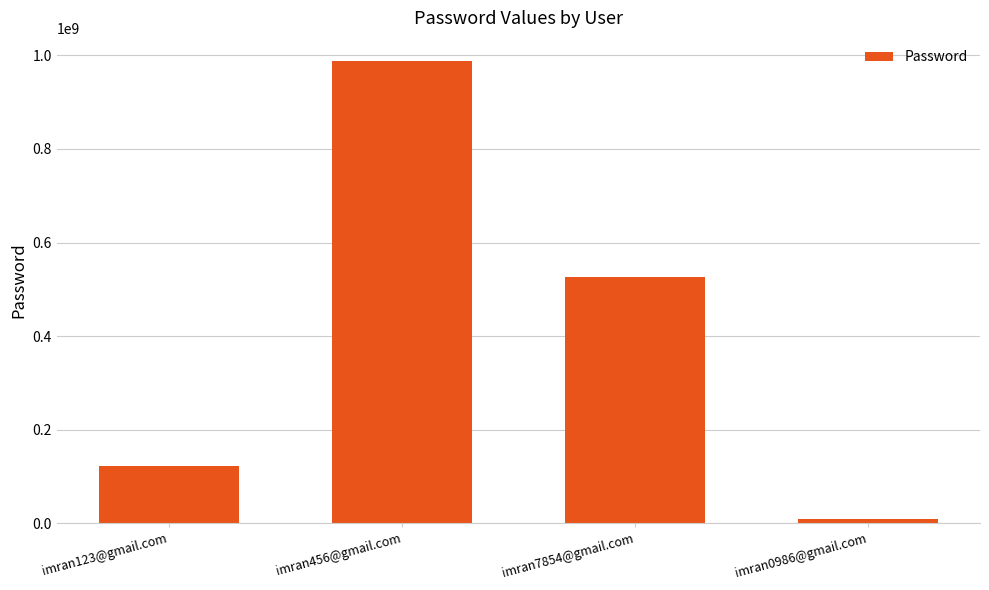

Rank the categories by value from highest to lowest.

imran456@gmail.com, imran7854@gmail.com, imran123@gmail.com, imran0986@gmail.com